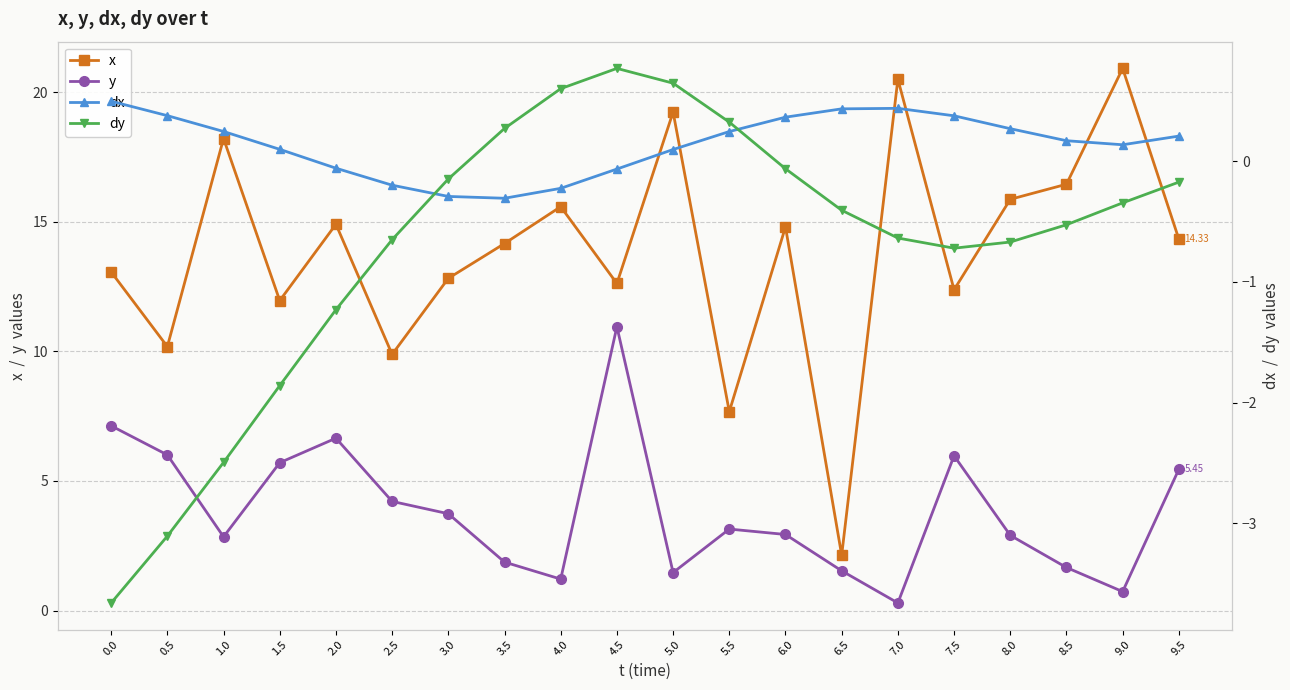

True or false: x and y cross at least once.

False